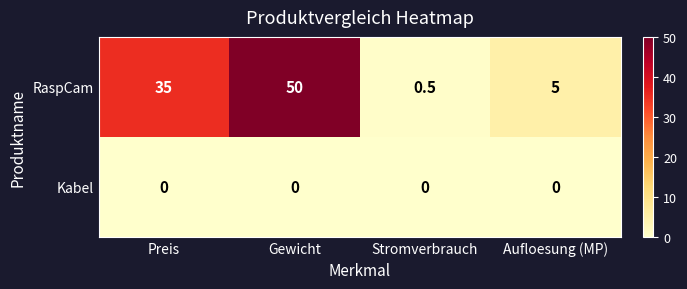

What is the highest value of the RaspCam series?

50.0